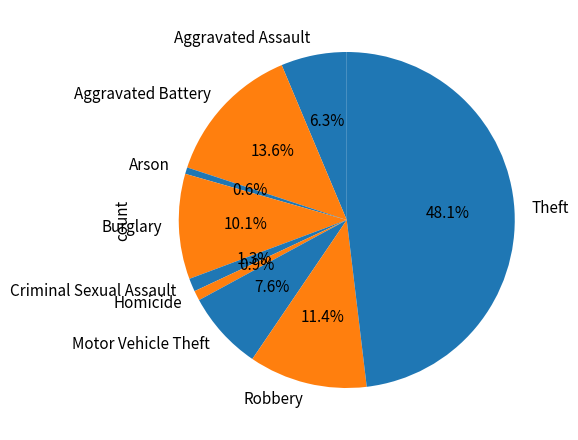

What percentage is NOT represented by Motor Vehicle Theft?

92.4%